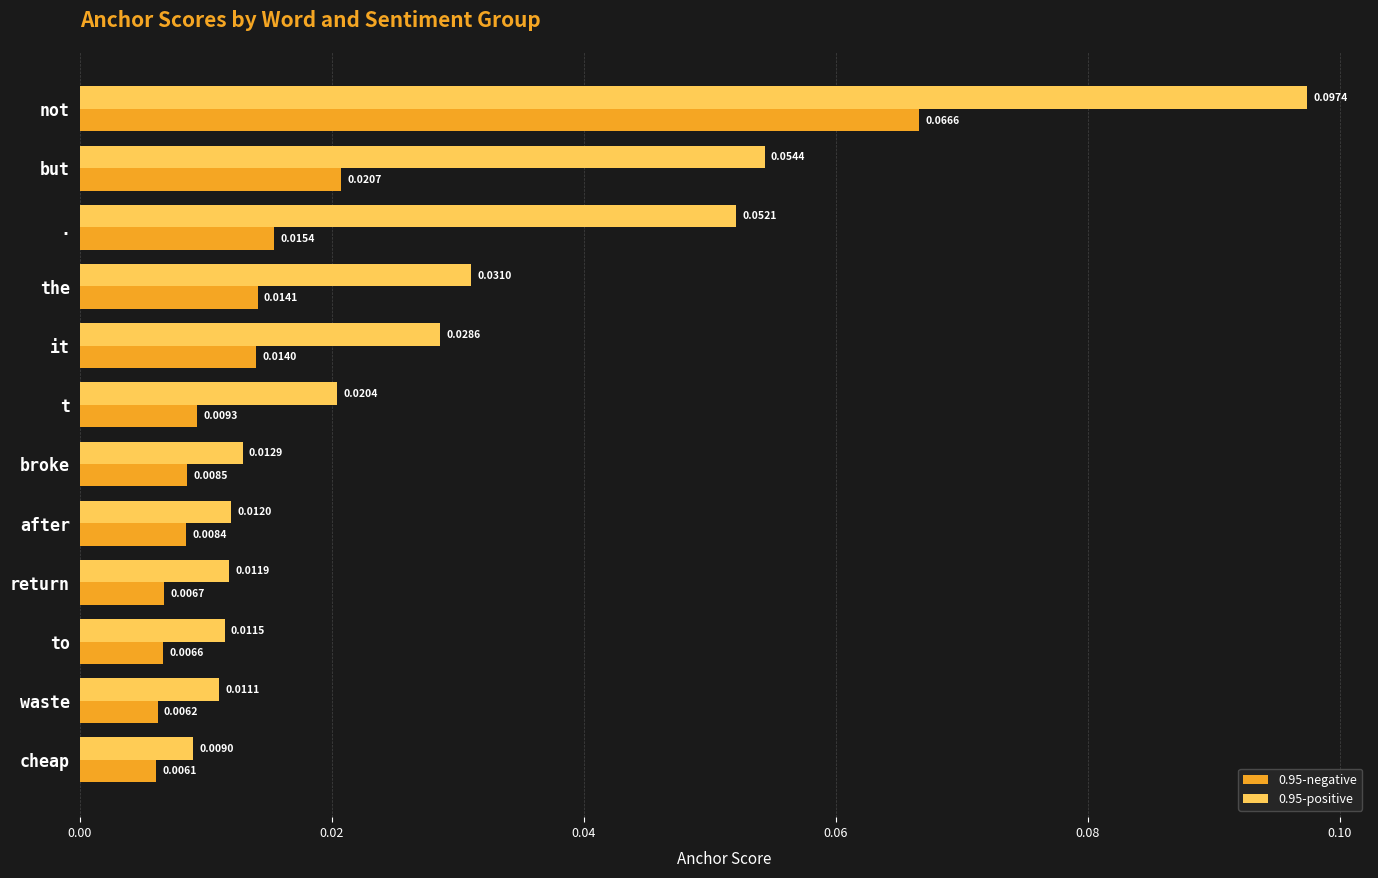

Which category has the lowest value across all series?

cheap